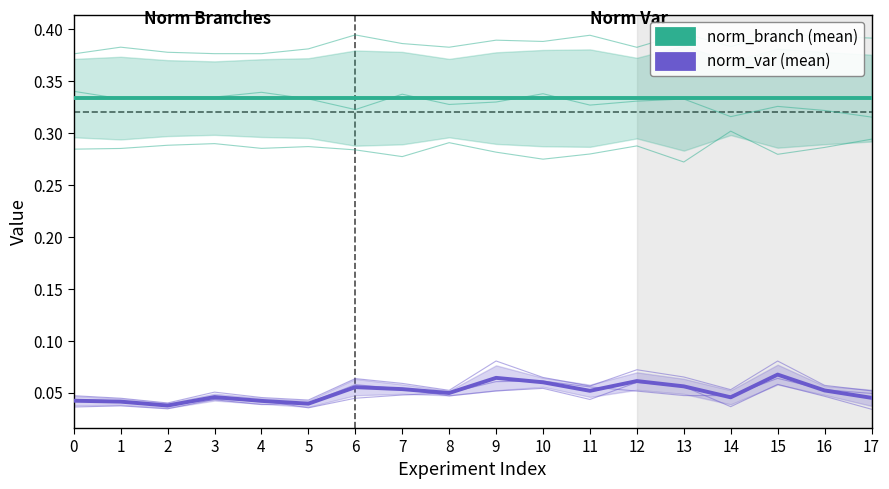

Reading left to right, extract all data points from this chart.

norm_branch1.0: 0=0.3	1=0.3	2=0.3	3=0.3	4=0.3	5=0.3	6=0.3	7=0.3	8=0.3	9=0.3	10=0.3	11=0.3	12=0.3	13=0.3	14=0.3	15=0.3	16=0.3	17=0.3
norm_branch2.0: 0=0.3	1=0.3	2=0.3	3=0.3	4=0.3	5=0.3	6=0.3	7=0.3	8=0.3	9=0.3	10=0.3	11=0.3	12=0.3	13=0.3	14=0.3	15=0.3	16=0.3	17=0.3
norm_branch3.0: 0=0.4	1=0.4	2=0.4	3=0.4	4=0.4	5=0.4	6=0.4	7=0.4	8=0.4	9=0.4	10=0.4	11=0.4	12=0.4	13=0.4	14=0.4	15=0.4	16=0.4	17=0.4
norm_var_norm_branch1.0: 0=0.0	1=0.0	2=0.0	3=0.0	4=0.0	5=0.0	6=0.1	7=0.1	8=0.0	9=0.1	10=0.1	11=0.0	12=0.1	13=0.1	14=0.0	15=0.1	16=0.0	17=0.0
norm_var_norm_branch2.0: 0=0.0	1=0.0	2=0.0	3=0.0	4=0.0	5=0.0	6=0.0	7=0.0	8=0.0	9=0.1	10=0.1	11=0.1	12=0.1	13=0.0	14=0.0	15=0.1	16=0.1	17=0.0
norm_var_norm_branch3.0: 0=0.0	1=0.0	2=0.0	3=0.1	4=0.0	5=0.0	6=0.1	7=0.1	8=0.1	9=0.1	10=0.1	11=0.1	12=0.1	13=0.1	14=0.1	15=0.1	16=0.1	17=0.1